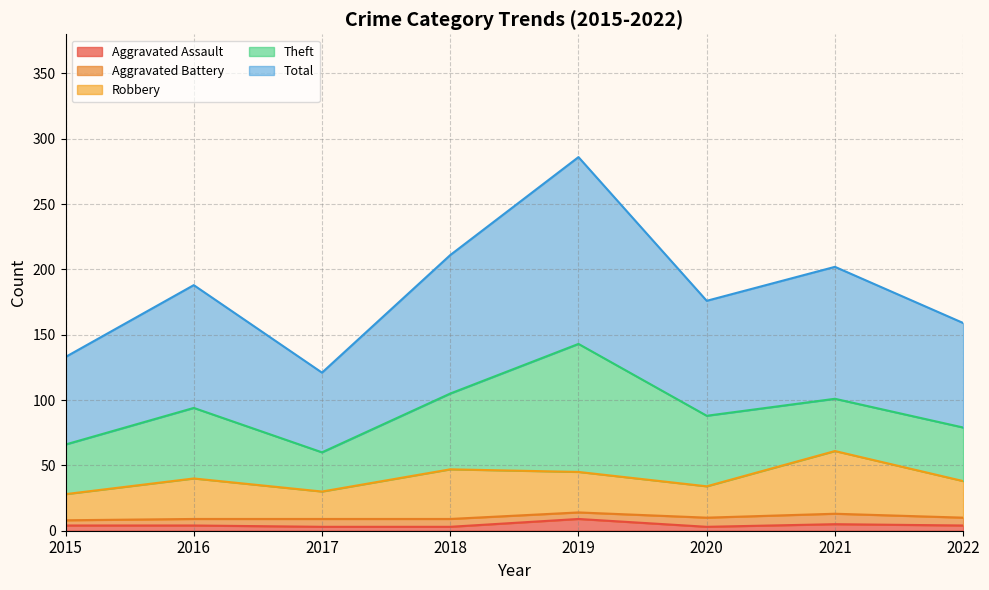

True or false: Aggravated Assault and Robbery intersect in this chart.

False